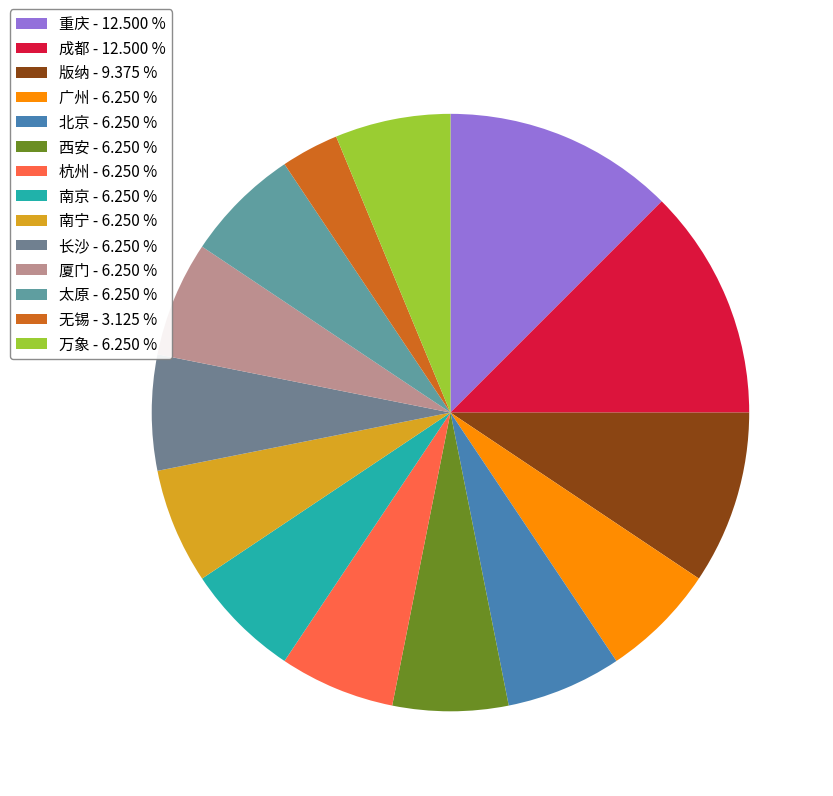

To the nearest percent, what is the average slice percentage?

7%